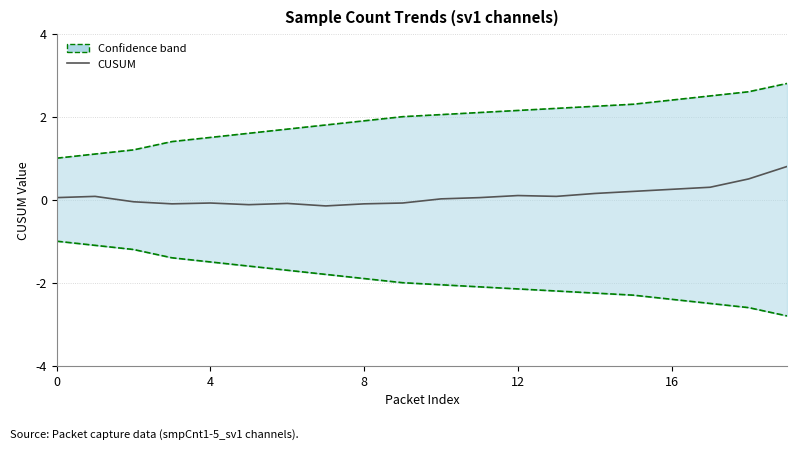

How many lines are shown in the chart?

3